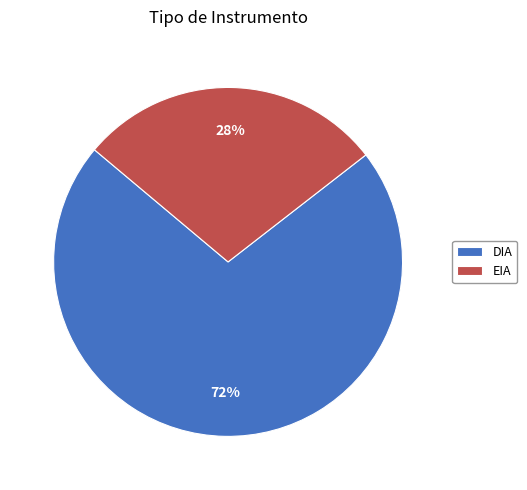

Is the sum of EIA and DIA greater than half?

Yes